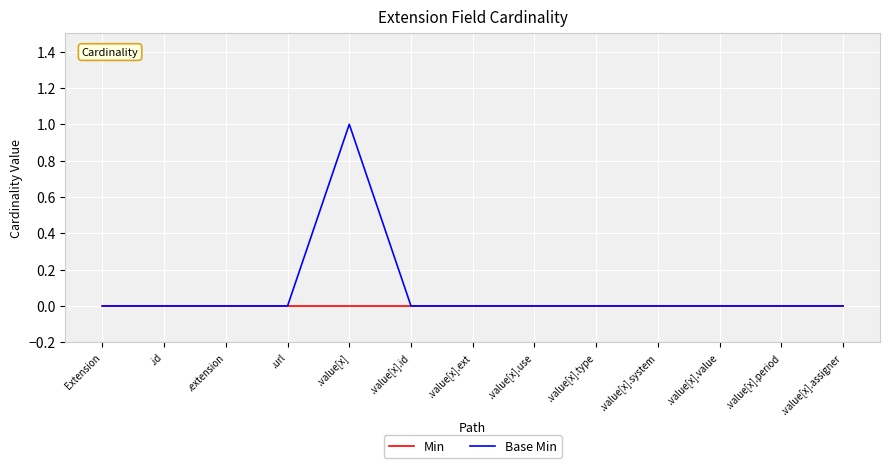

Which label corresponds to the largest value in the chart?

.value[x]